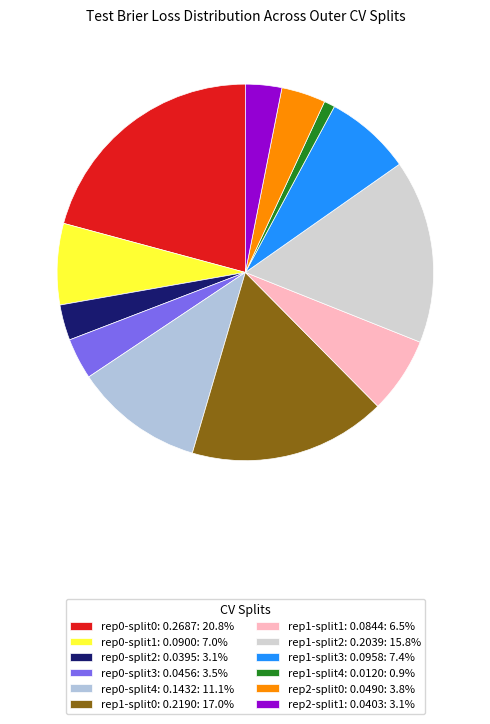

Which slice is the smallest?

outer-repetition1_outer-split4